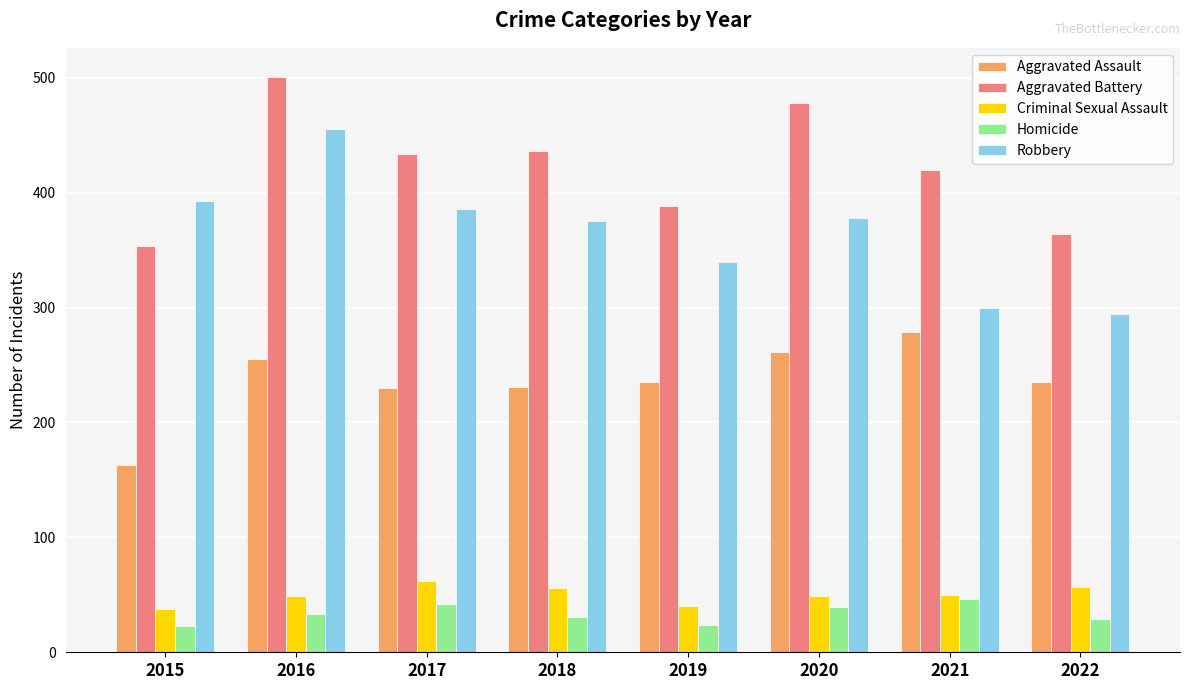

What is the sum of the Homicide values at 2021 and 2022?

75